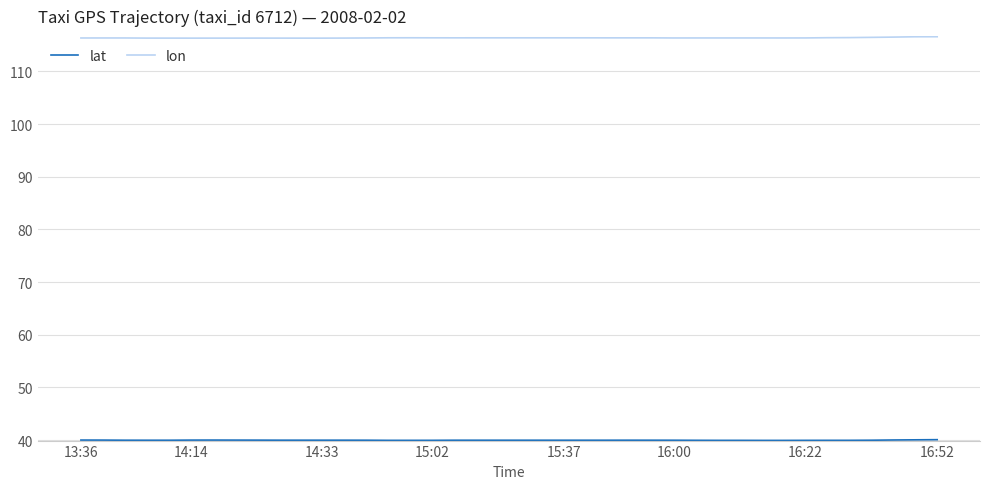

Which series has the largest total across all categories?

lon